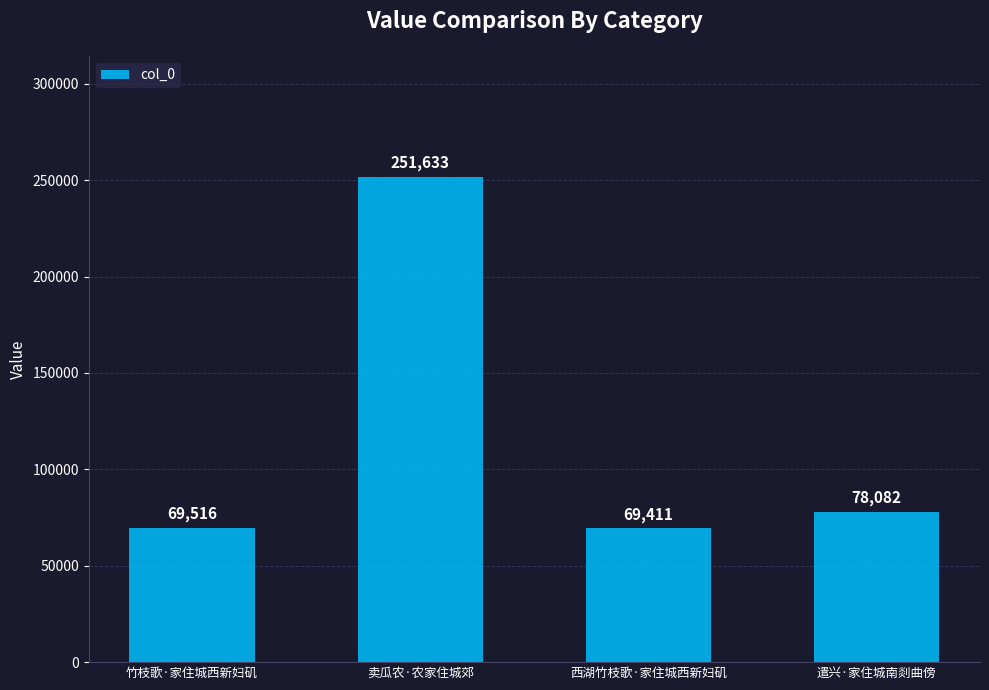

Between 遣兴·家住城南剡曲傍 and 卖瓜农·农家住城郊, which is larger?

卖瓜农·农家住城郊